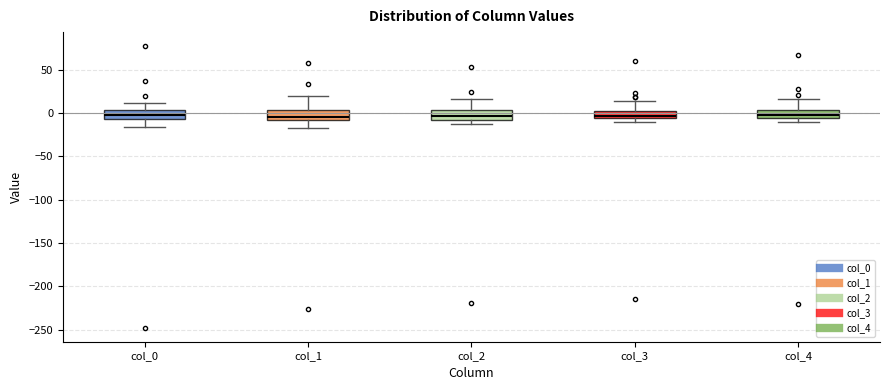

Reading left to right, transcribe this box plot: for each box, give where its median line is, the range the box spans, and where its two whiskers end, as read against the y-axis. The values are not printed on the chart, so give them approximately, as read against the axis.

col_0: median -5 (inside the box), box -5 to 5, whiskers -15 to 10
col_1: median -5, box -10 to 5, whiskers -15 to 20
col_2: median -5, box -10 to 5, whiskers -10 (just below the box's lower edge) to 15
col_3: median -5 (just above the box's lower edge), box -5 to 5, whiskers -10 to 15
col_4: median 0, box -5 to 5, whiskers -10 to 15